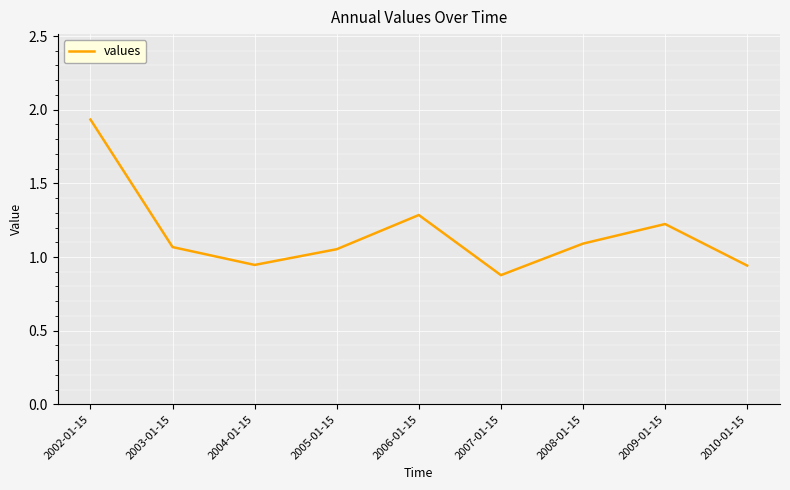

How many lines are shown in the chart?

1